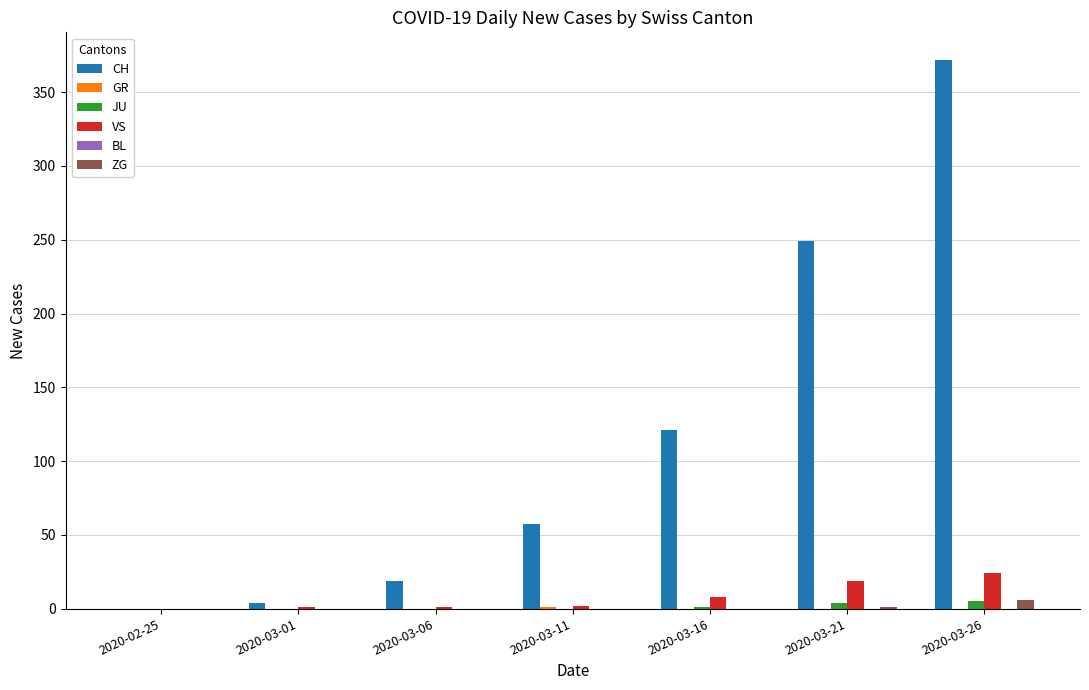

Which series has the largest total across all categories?

CH